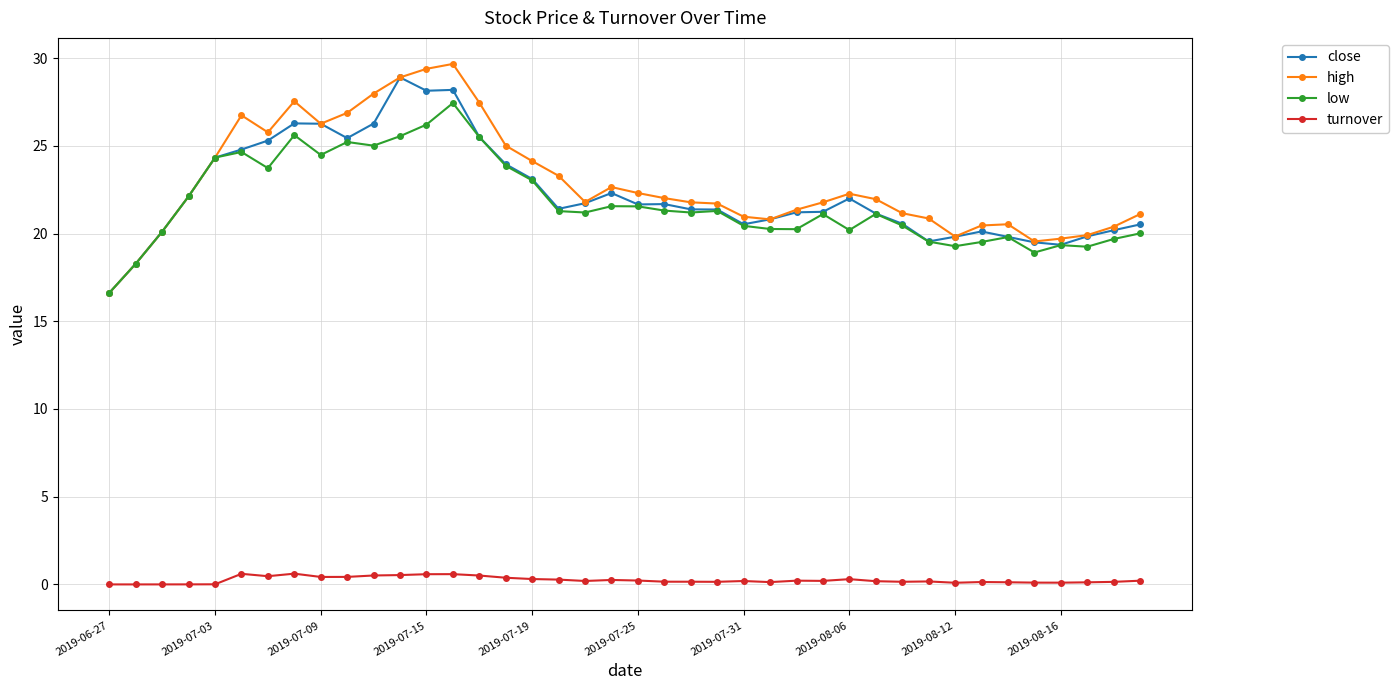

True or false: turnover and high intersect in this chart.

False